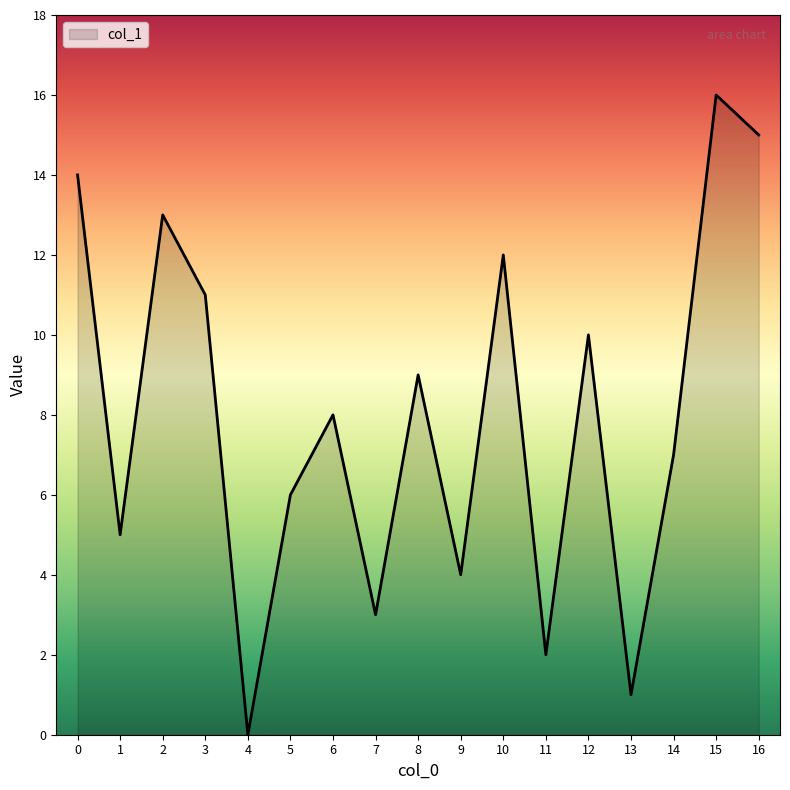

What is the change in value from 1 to 16?

+10